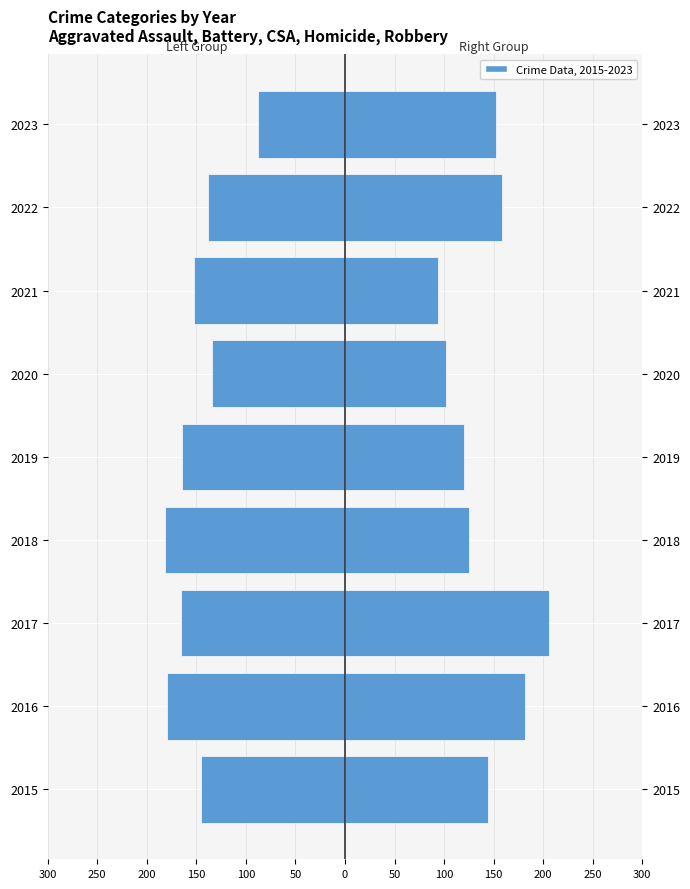

True or false: Robbery + Homicide has a value of 350 at 2017.

False